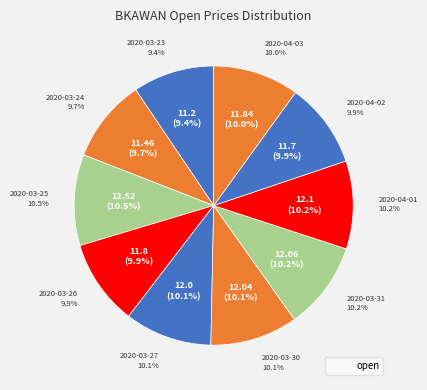

Which slice is the largest?

2020-03-25